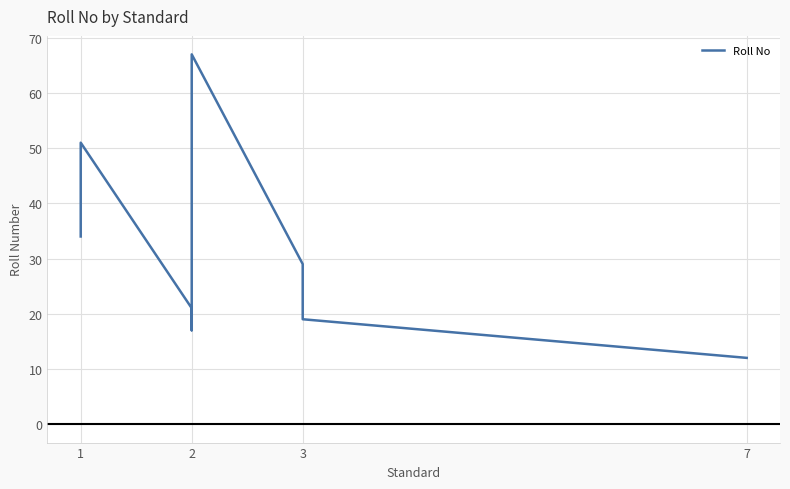

What is the difference between the maximum and second lowest values?

50